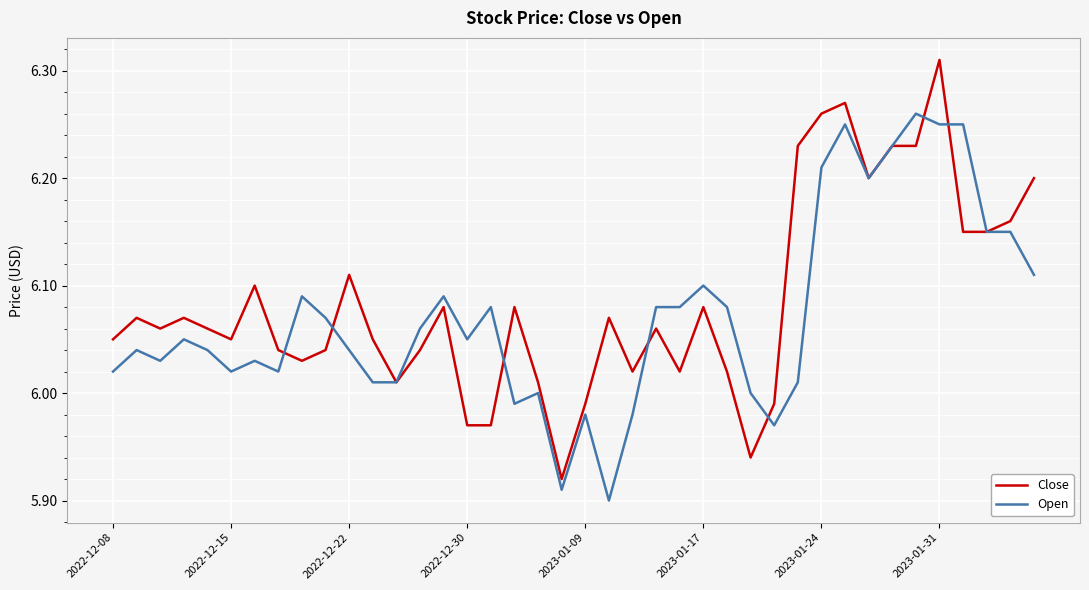

Which series has the largest range (max minus min)?

Close